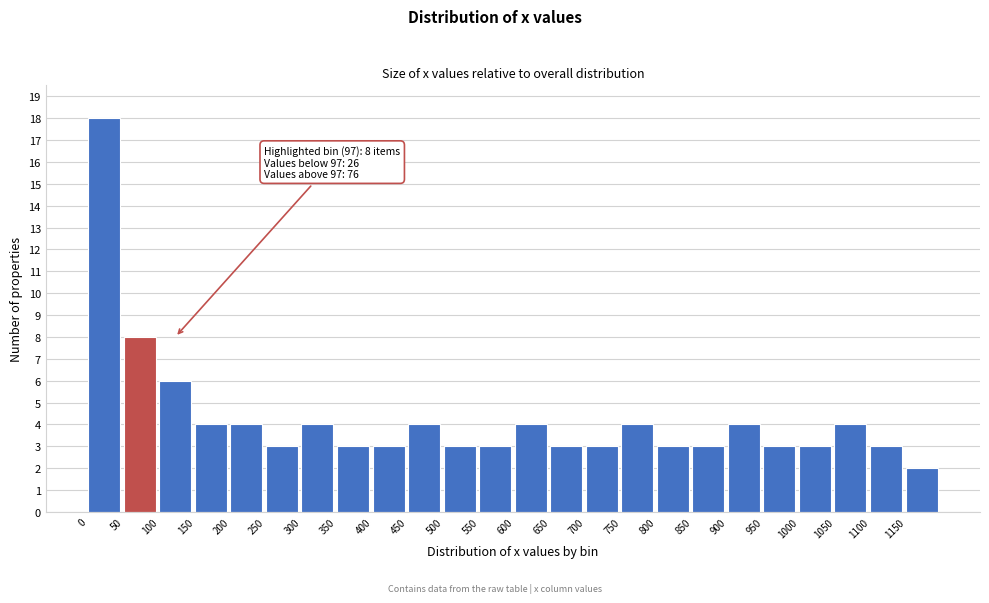

Over which range of the x-axis is the bar tallest?

0 to 50